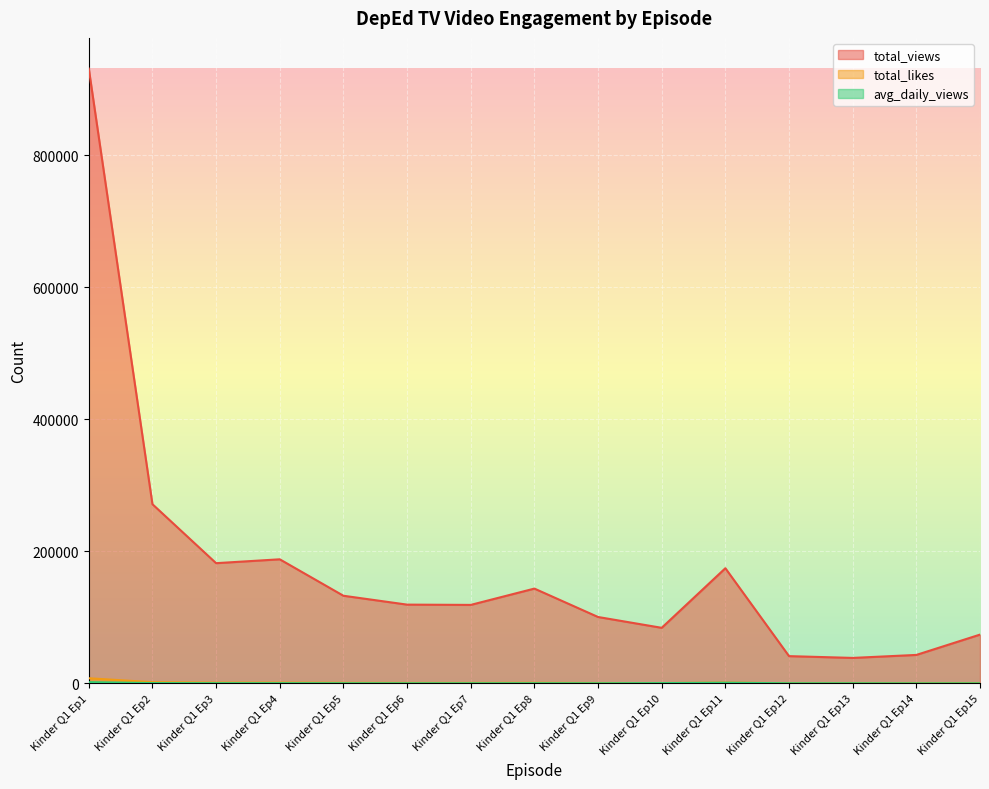

True or false: total_likes and total_views intersect in this chart.

False